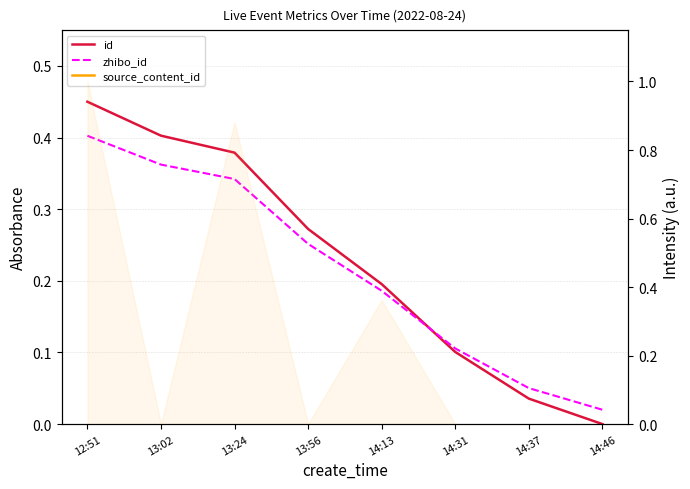

Count the number of categories in the chart.

8